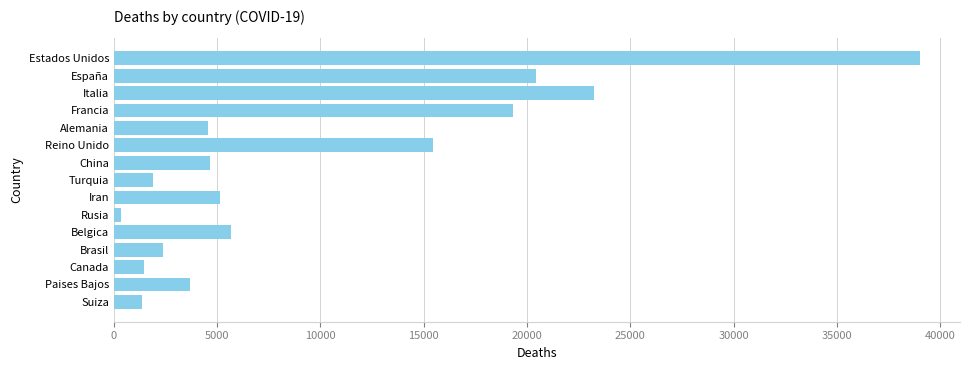

How many bars are there in total?

15